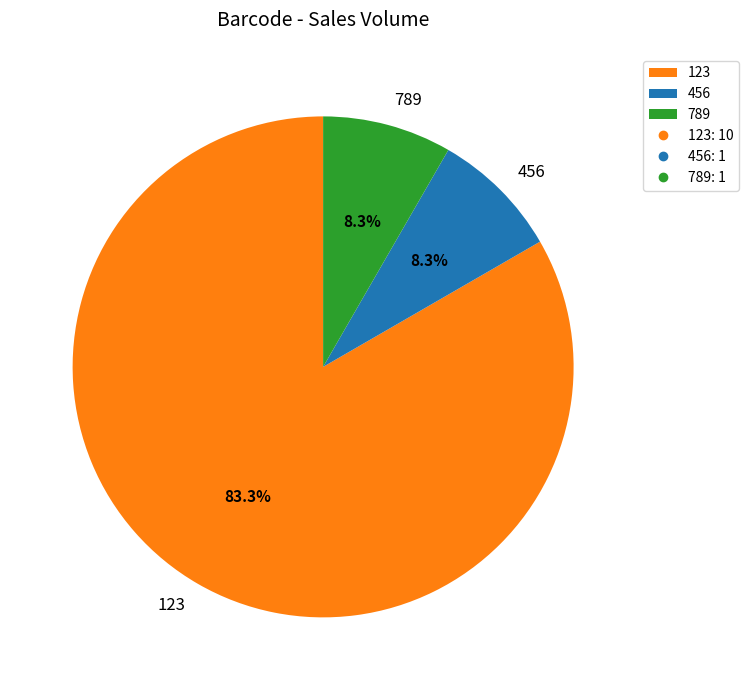

How many slices are in this pie chart?

3